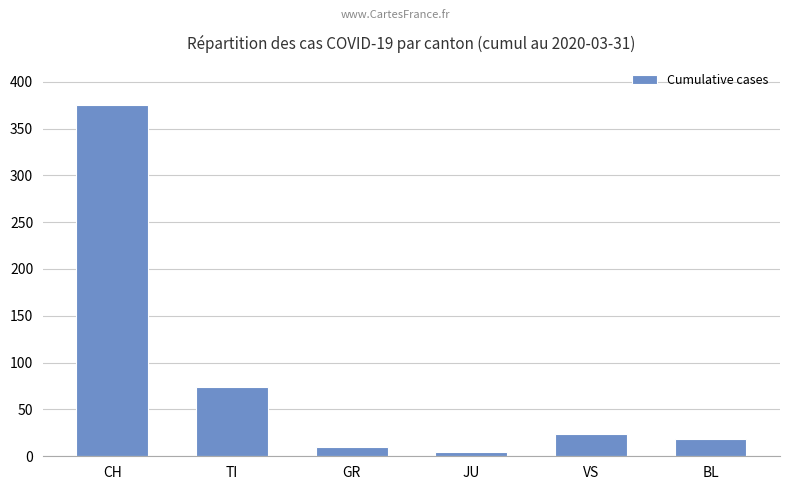

Which category has the highest value across all series?

CH